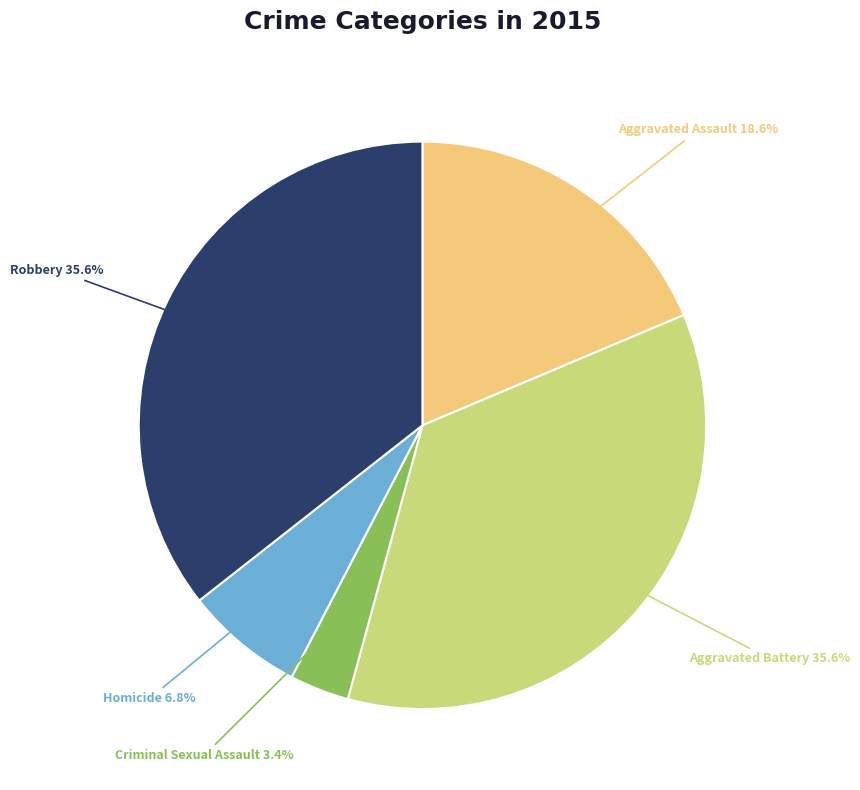

Is there a majority slice in this chart?

No